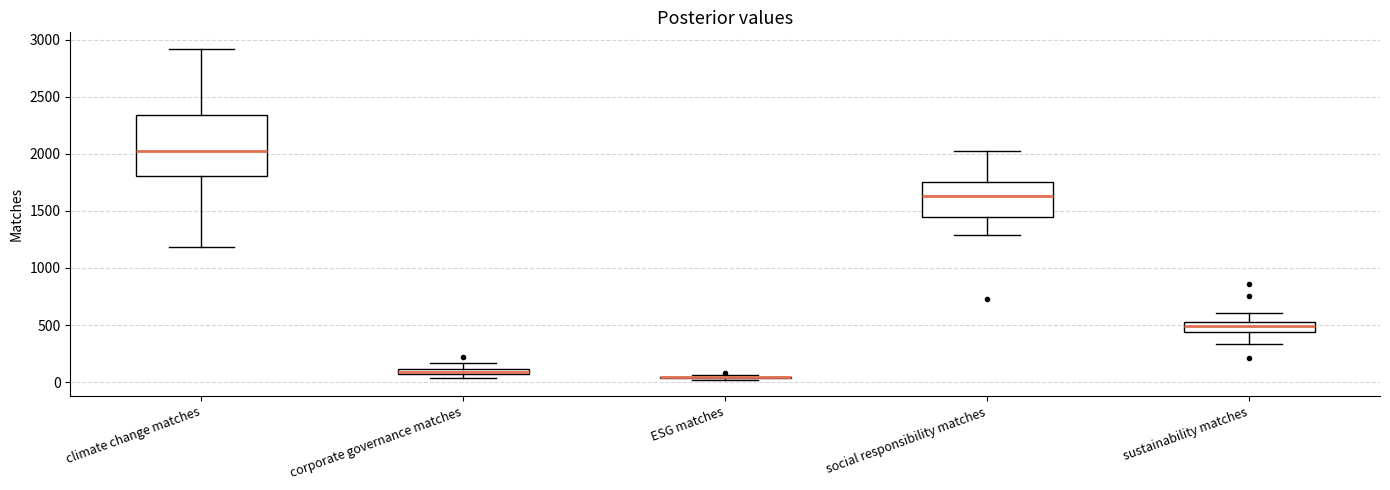

Where is the upper edge of the box for climate change matches on the y-axis? The values are not printed on the chart, so give them approximately, as read against the axis.

2350